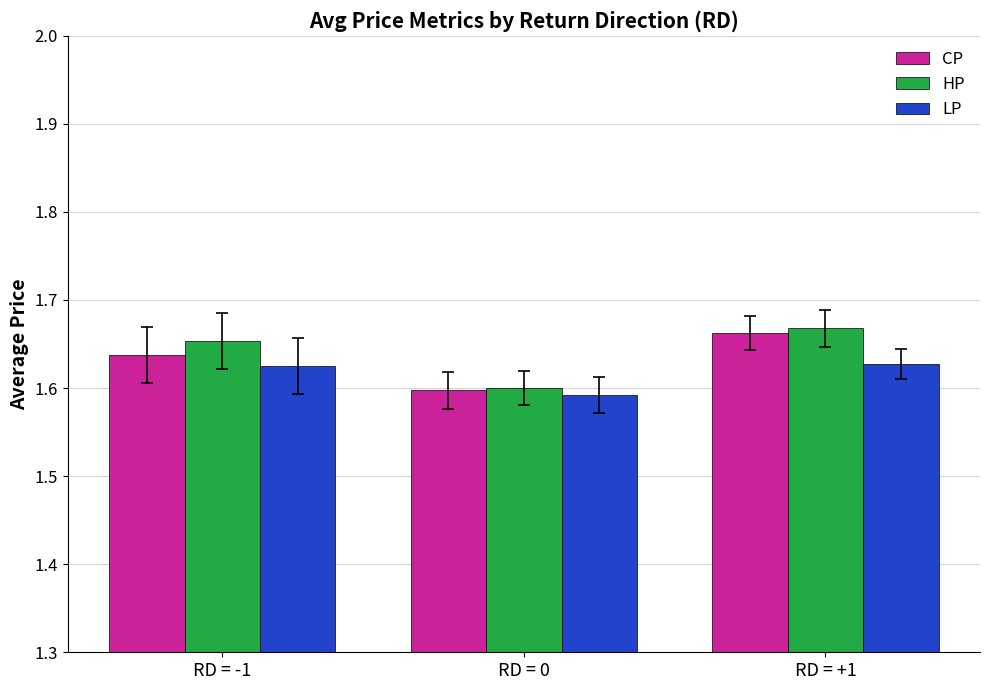

Which label corresponds to the largest value in the chart?

RD = +1